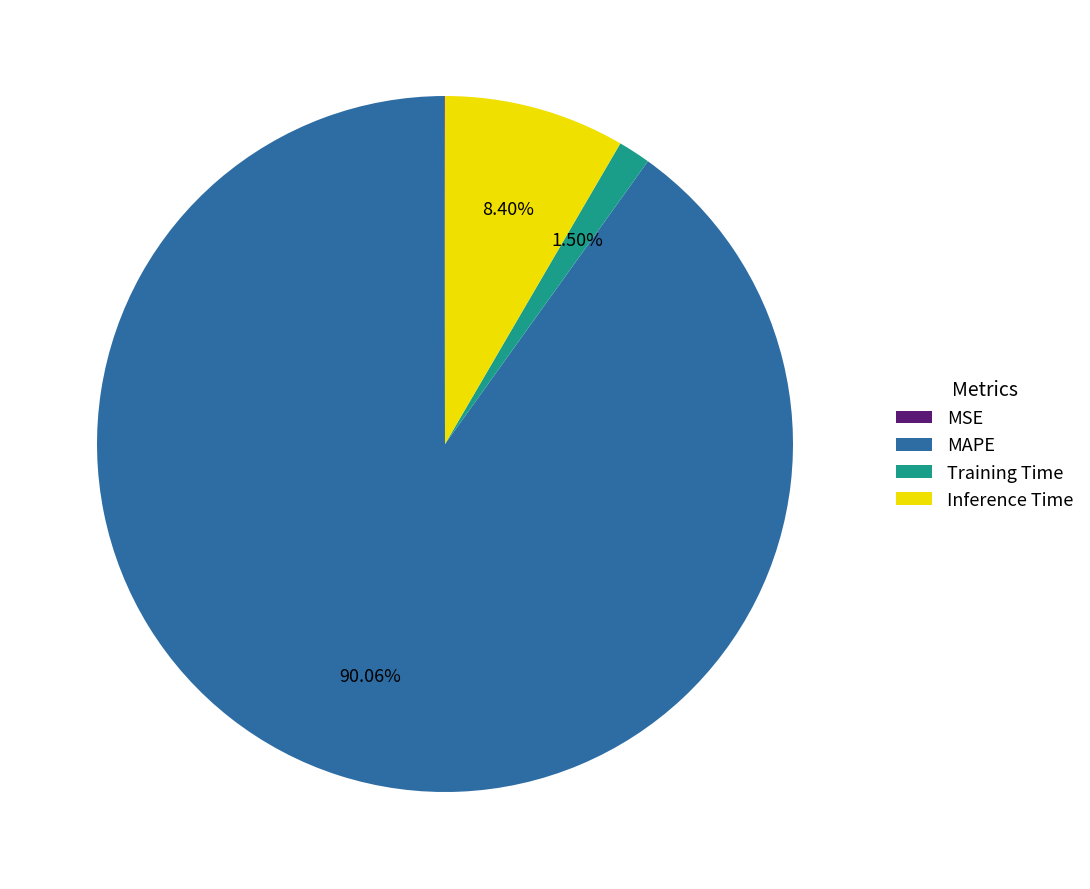

What is the largest slice in the pie chart?

MAPE